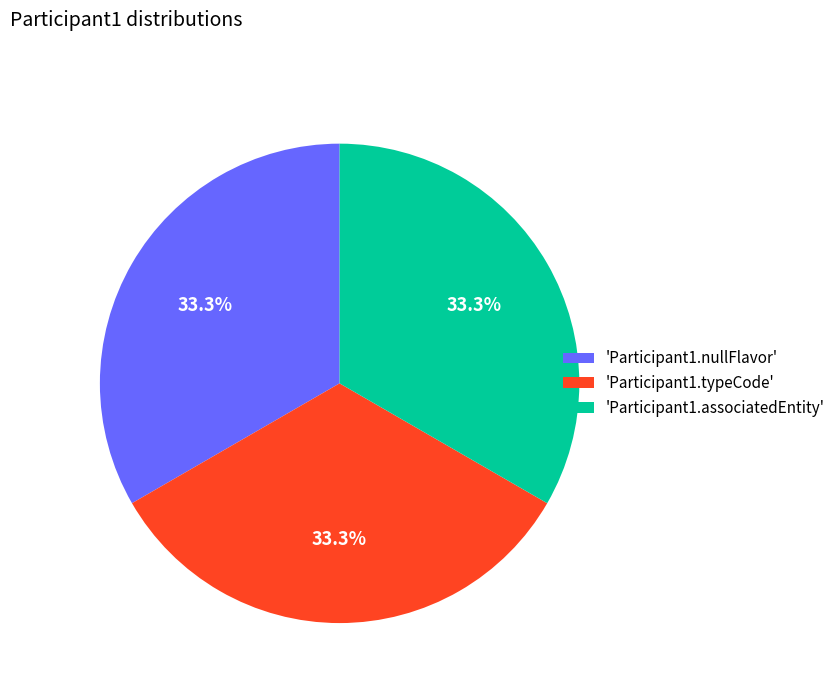

To the nearest percent, what is the difference between the largest and smallest slice percentages?

0%